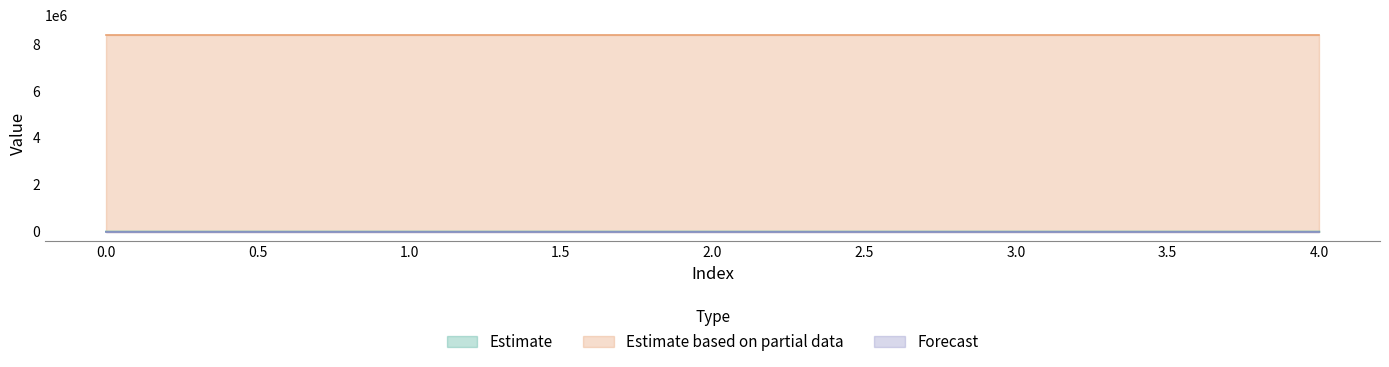

What is the difference between the highest and lowest values at 3?

8388736.0